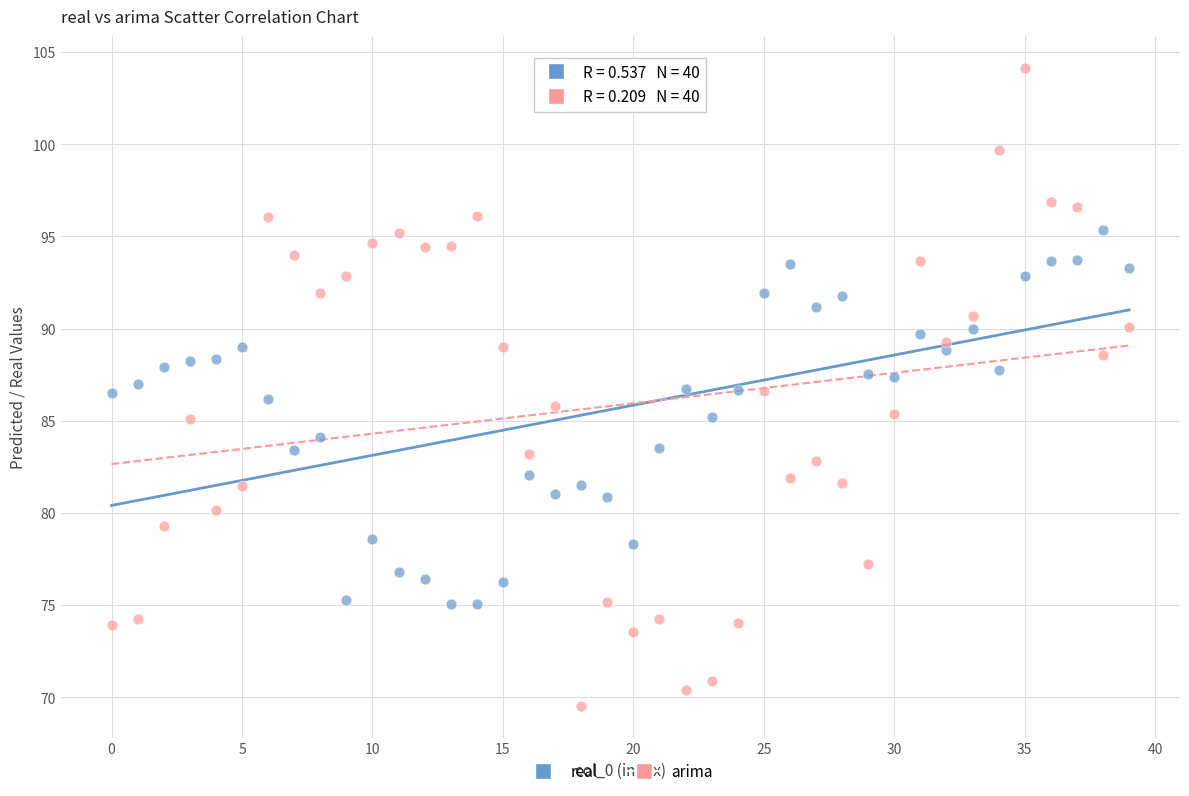

Which series reaches the minimum Y coordinate?

arima